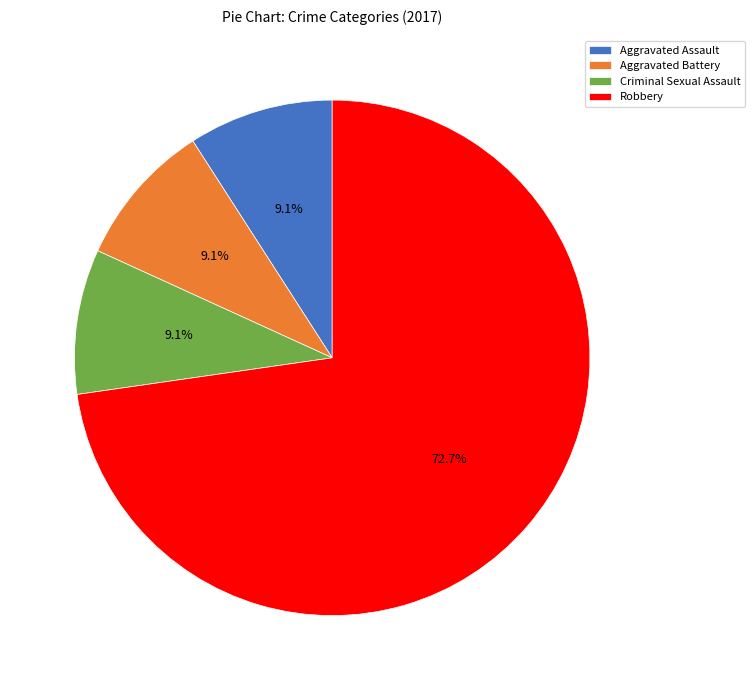

To the nearest percent, what is the difference between the largest and smallest slice percentages?

64%